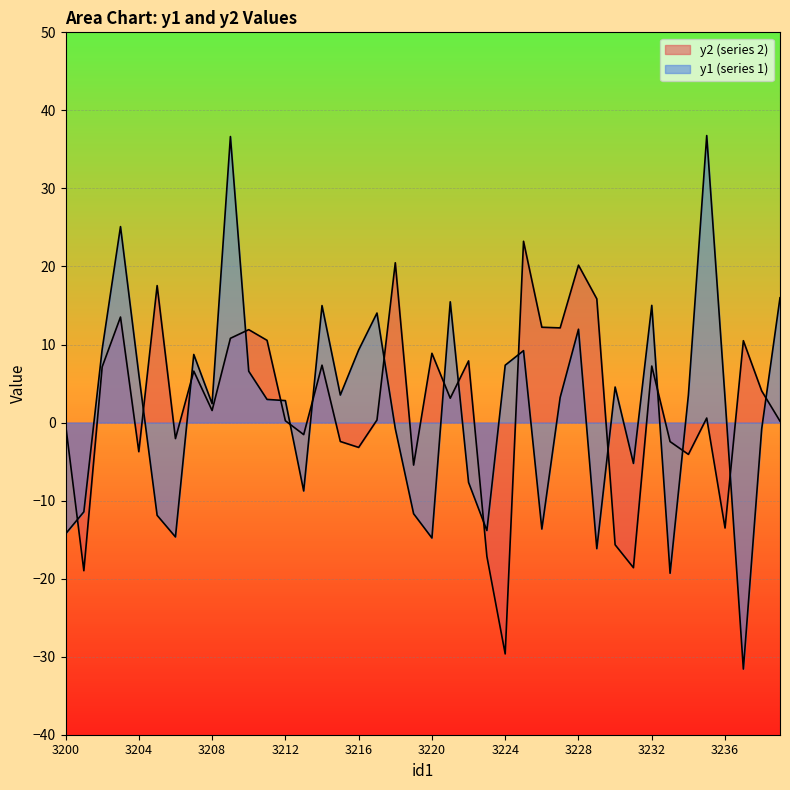

How many series are shown in this chart?

2